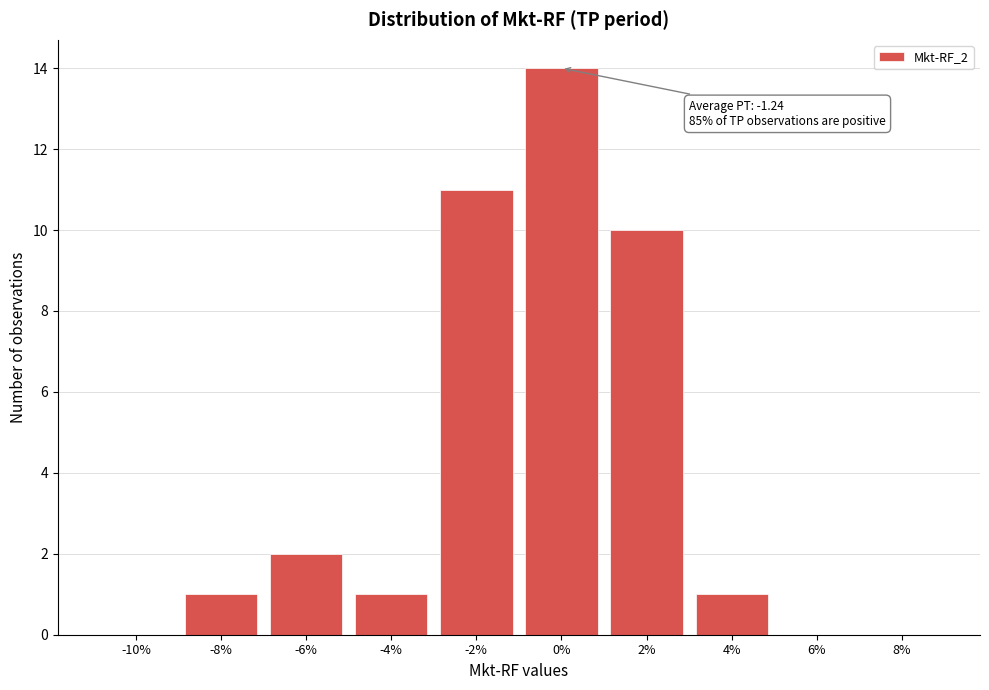

Reading left to right, list all the values displayed in this chart.

-10%=0	-8%=1	-6%=2	-4%=1	-2%=11	0%=14	2%=10	4%=1	6%=0	8%=0